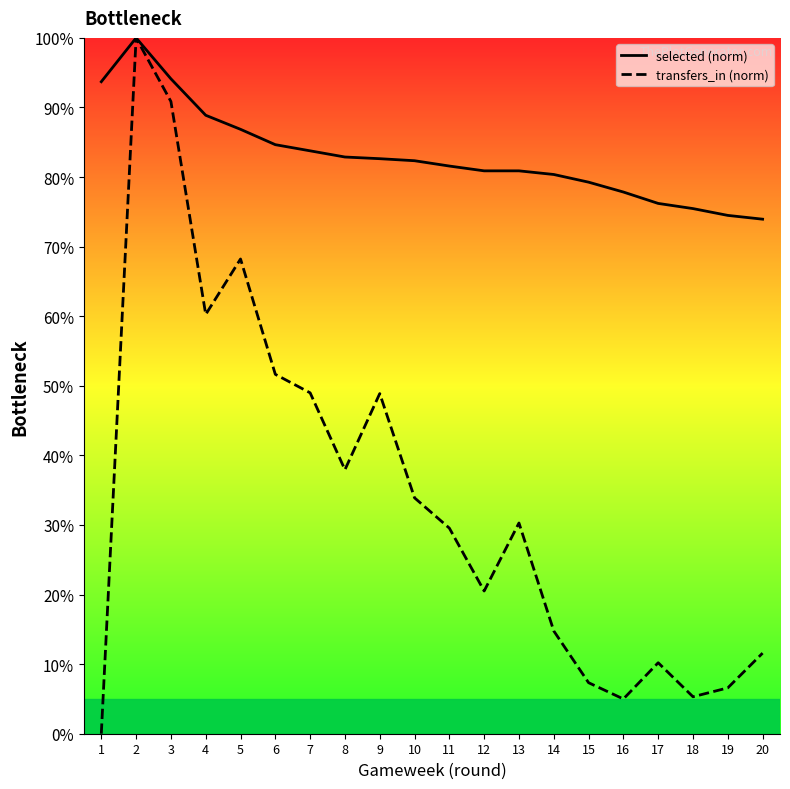

True or false: transfers_in (norm) has a value of 14.8 at 14.

True